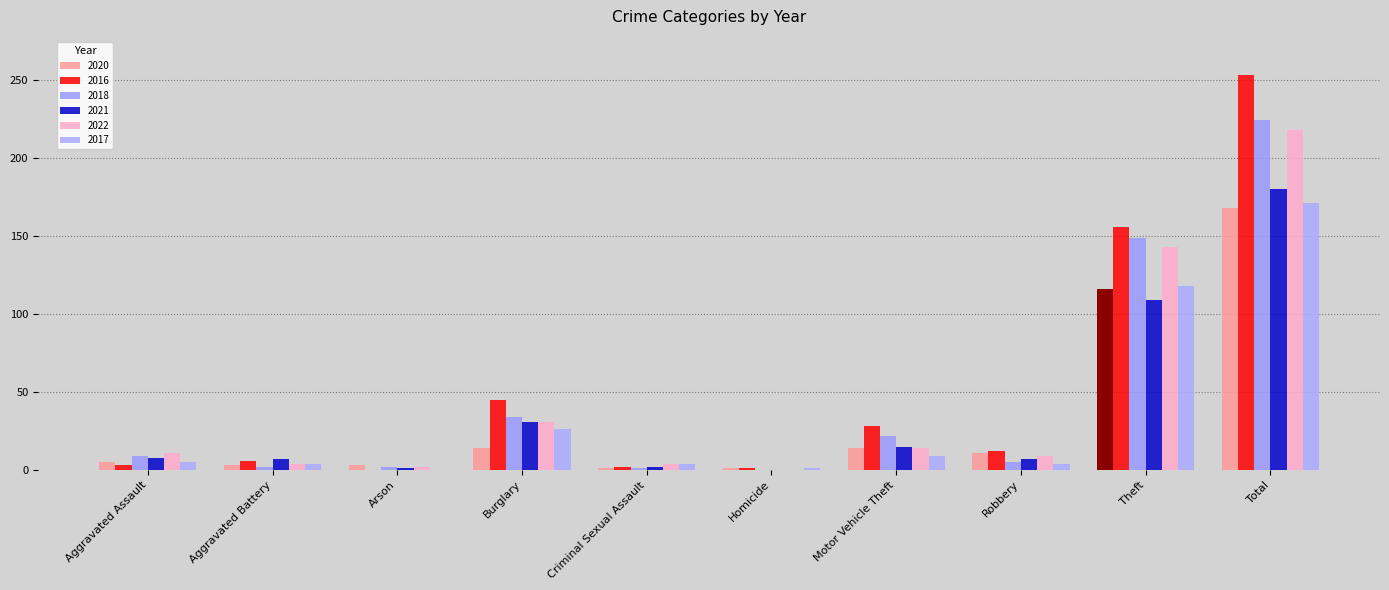

What is the spread (max minus min) of values at Theft?

47